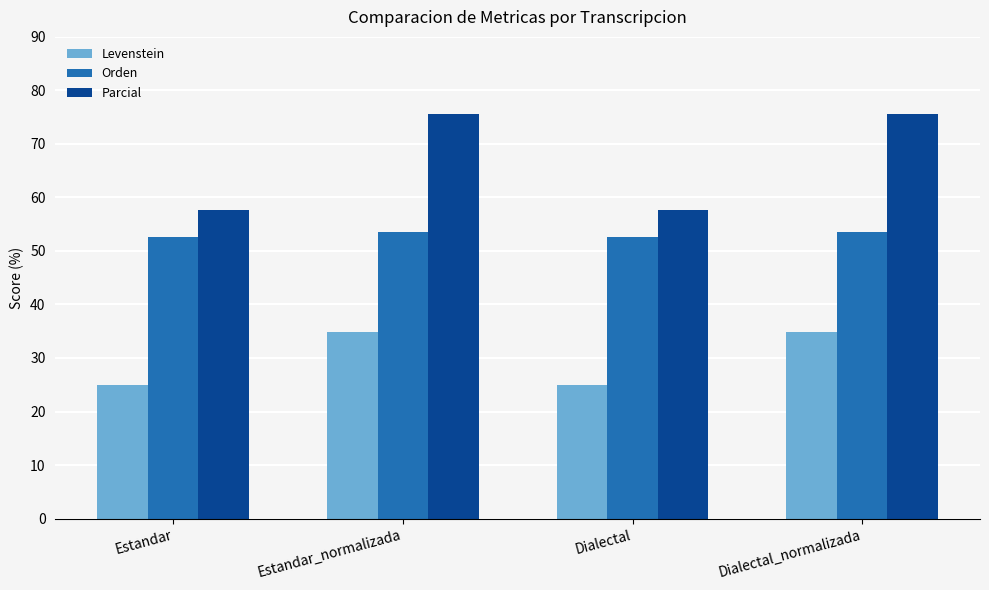

What is the minimum value for Levenstein?

25.0